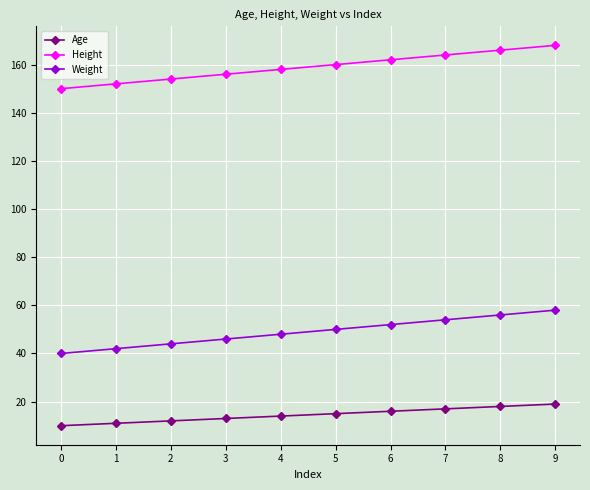

How many data points in Age are less than 15?

5